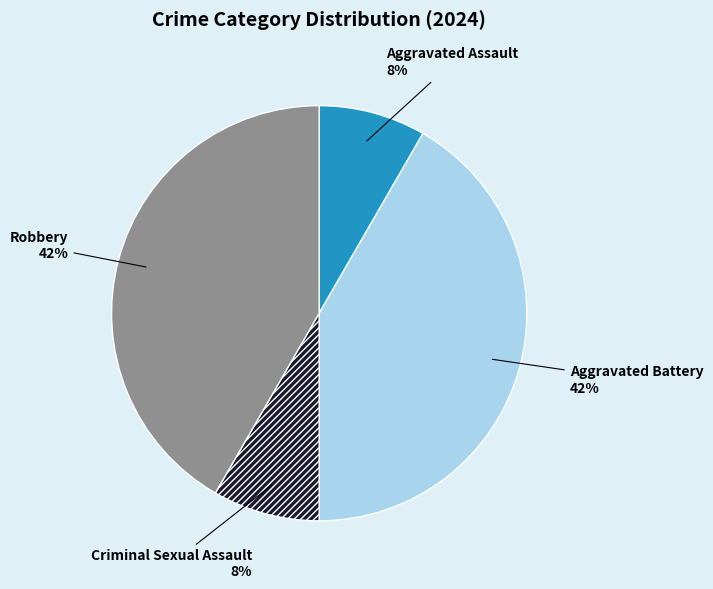

To the nearest percent, what portion does Criminal Sexual Assault represent?

8%